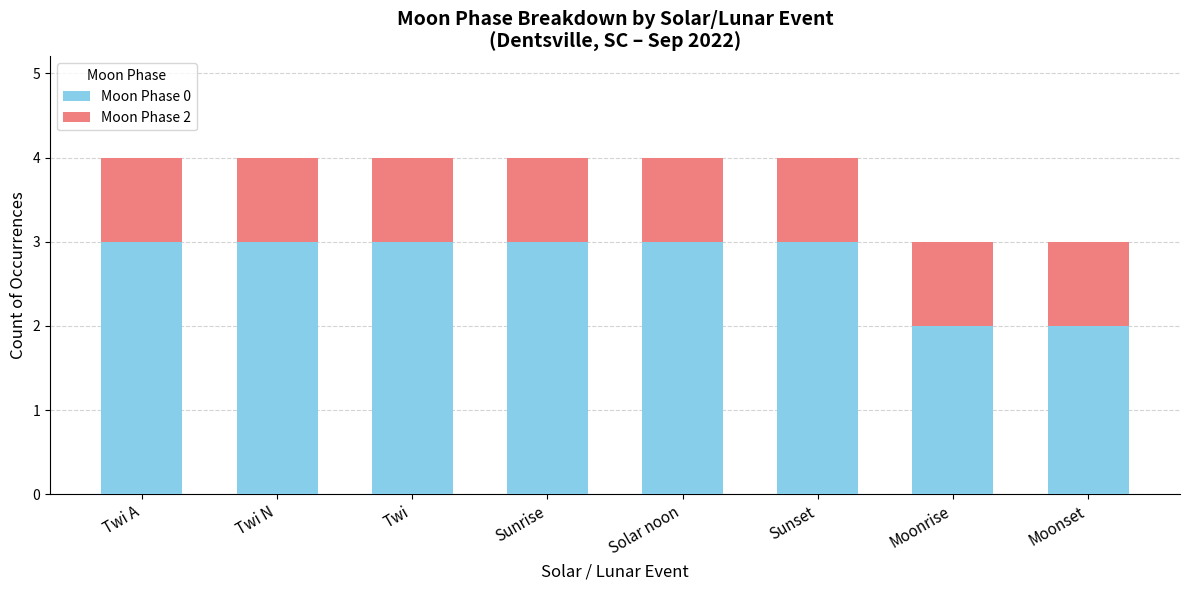

The value of Moon Phase 0 at Sunrise is 2. True or false?

False